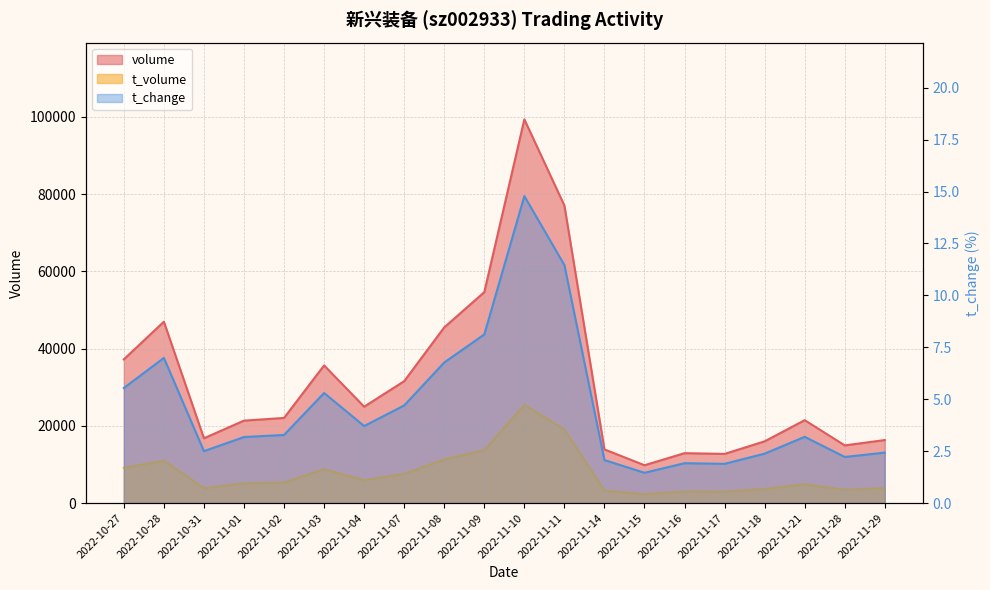

What is the change in value from 2022-11-16 to 2022-11-18?

+0.5